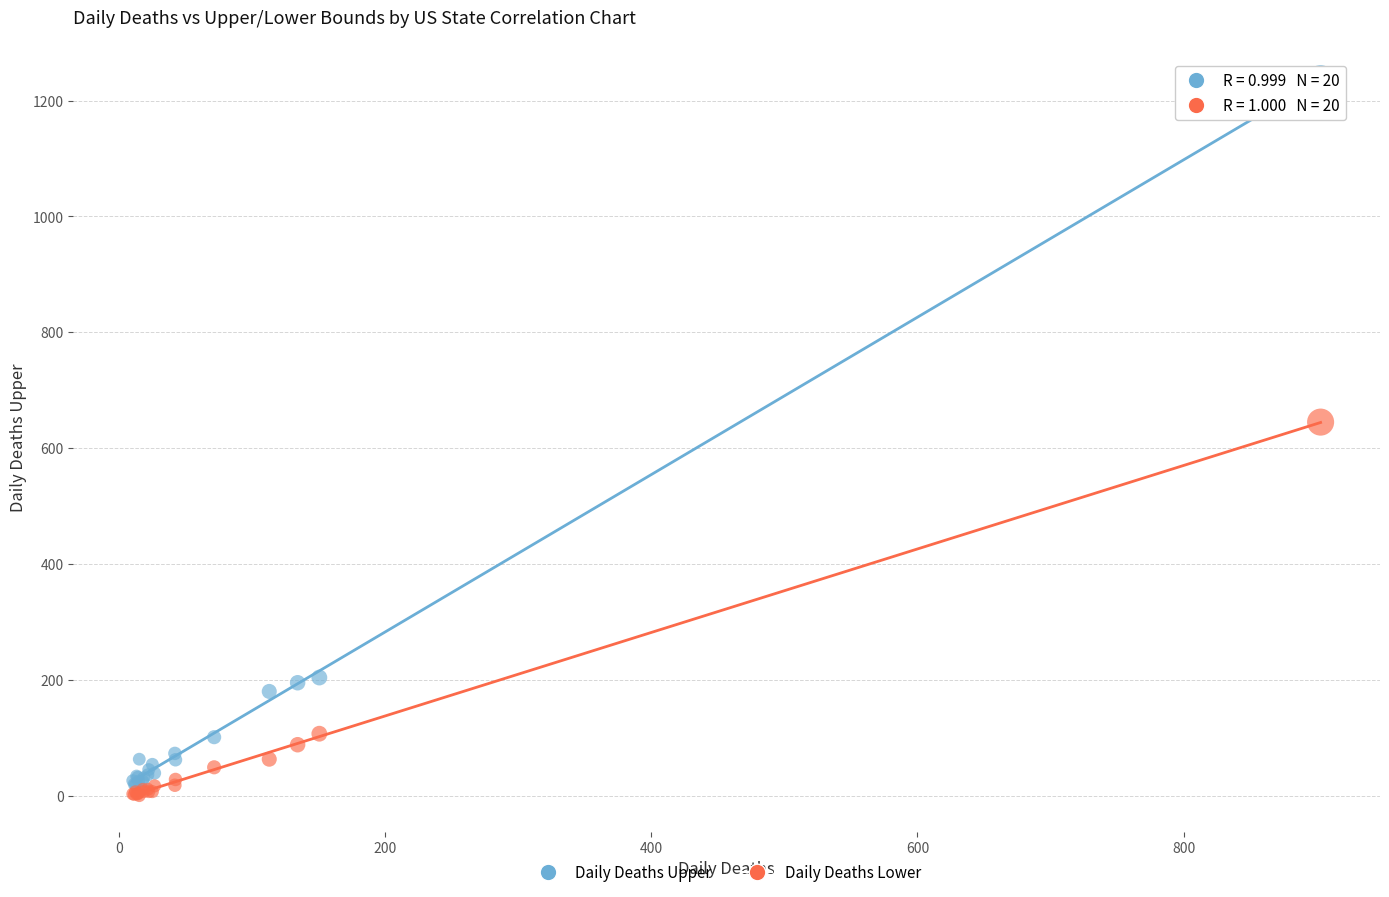

Across all series, what Y value is closest to 619?

645